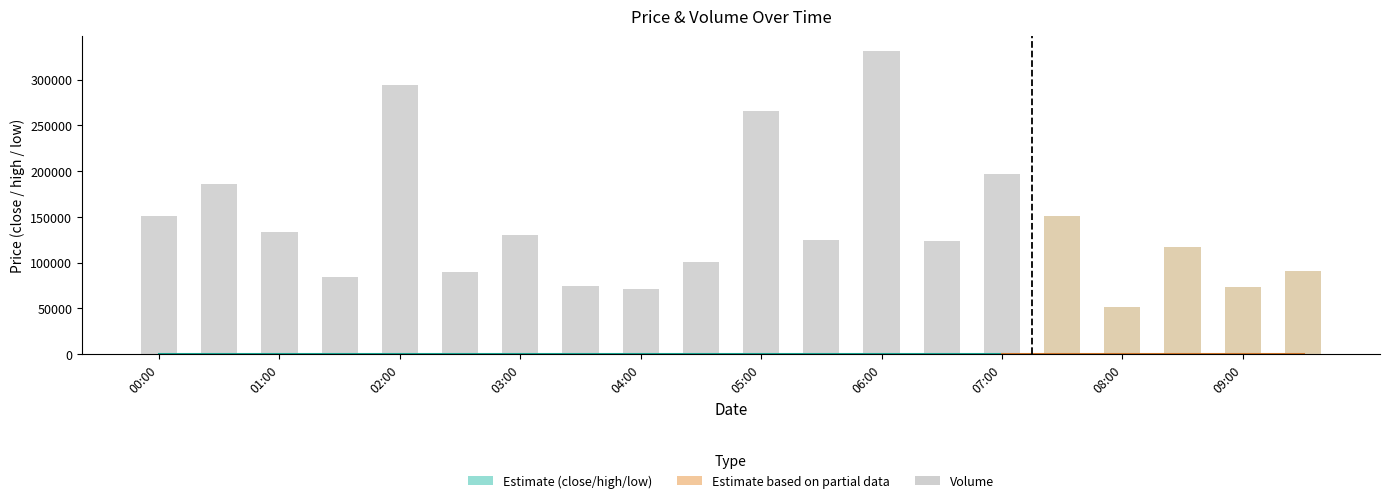

Between 2022-08-28 03:00:00 and 2022-08-28 05:00:00, which series saw the biggest shift?

volume